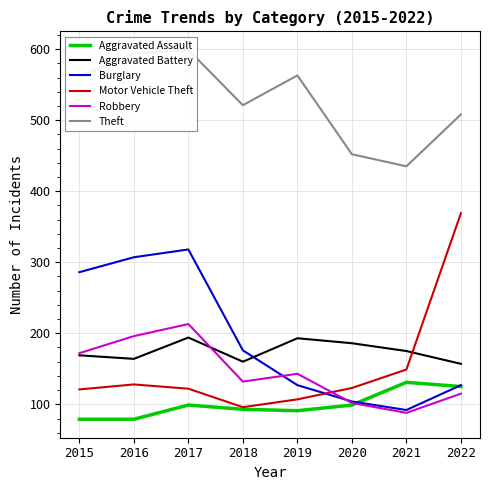

How many series are shown in this chart?

6